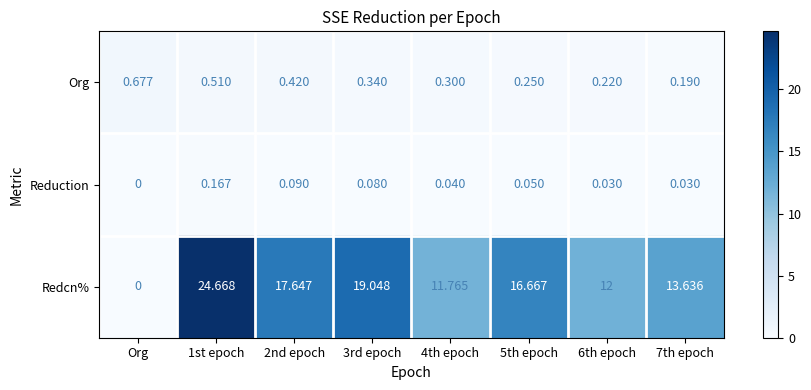

At which label is Reduction closest to 0?

Org